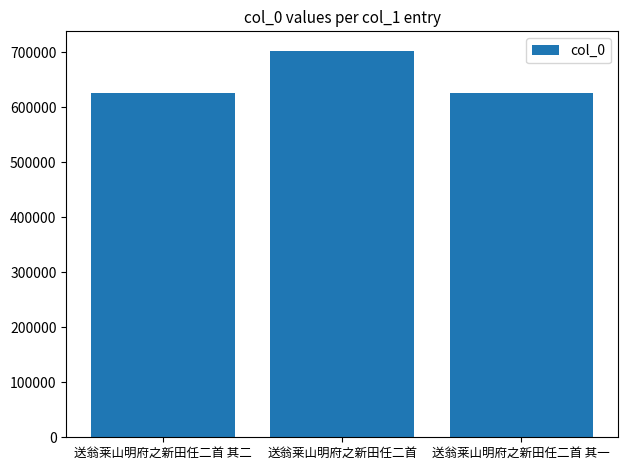

What is the difference between the maximum and minimum values?

77353